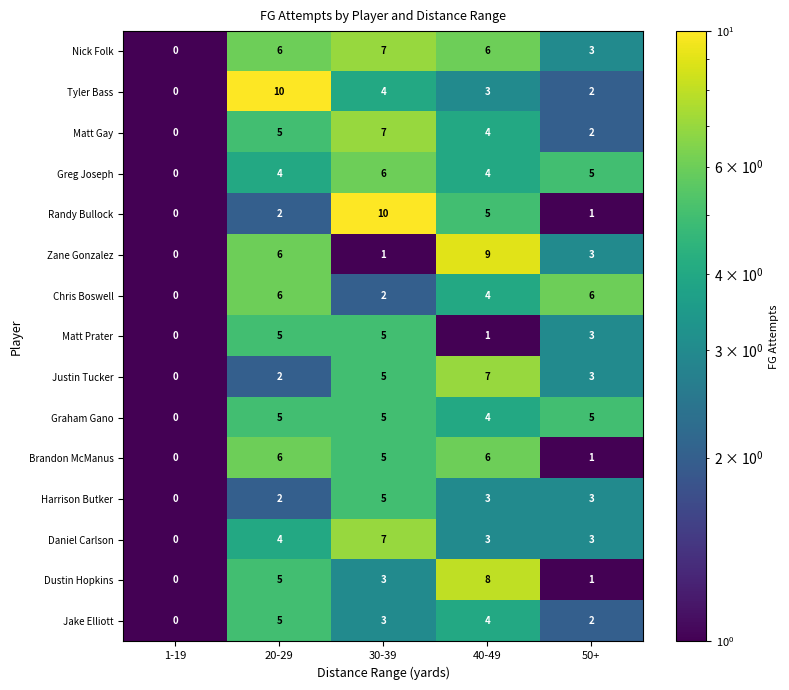

Which series has the largest total across all categories?

Nick Folk